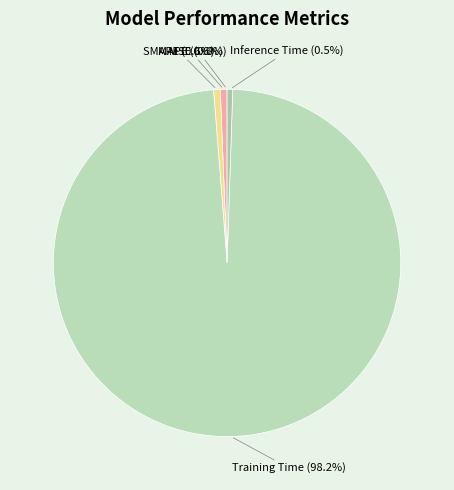

What is the majority slice?

Training Time